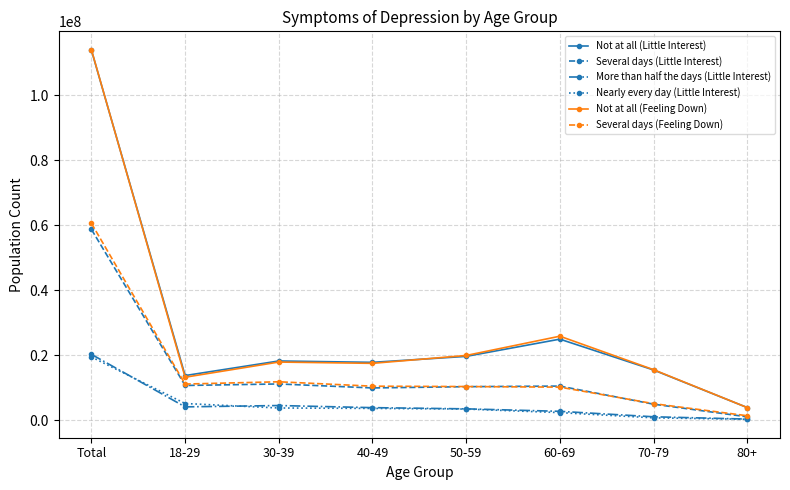

True or false: Nearly every day (Little Interest) and Not at all (Feeling Down) cross at least once.

False